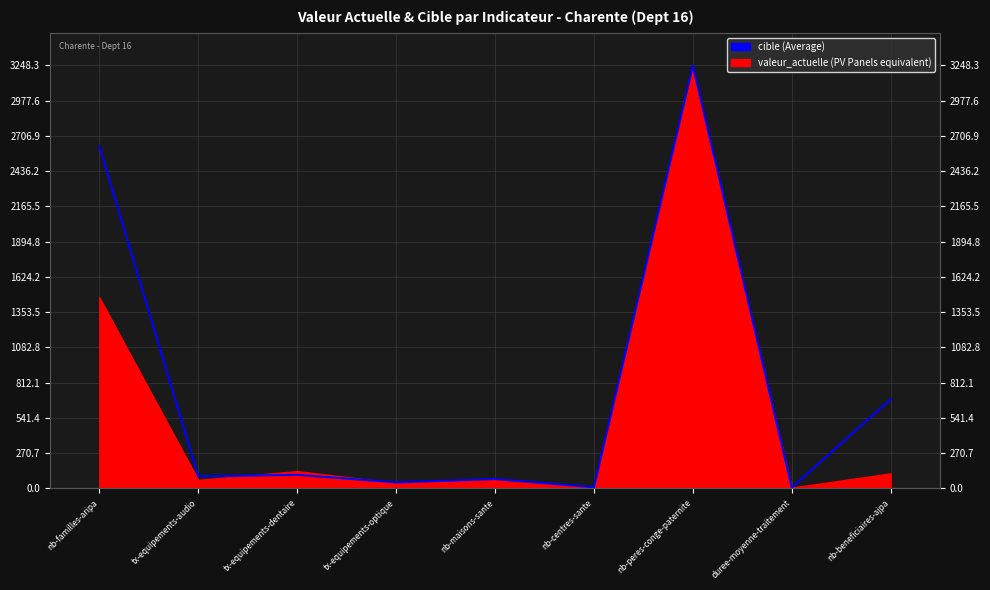

Which category has the lowest value across all series?

duree-moyenne-traitement